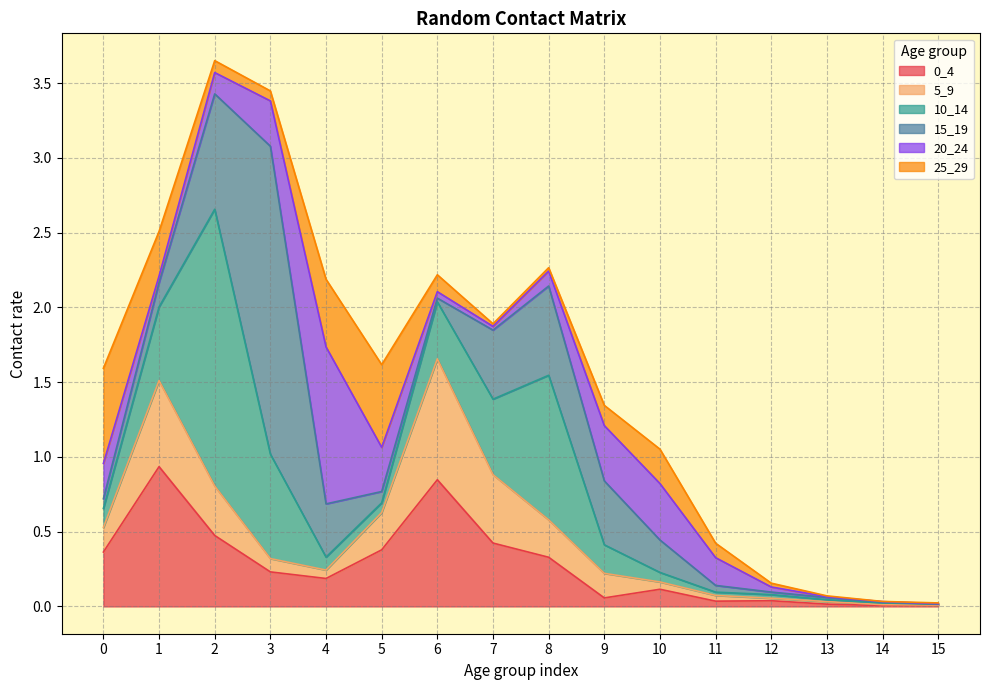

In 10_14, how many points are lower than both neighbors (excluding endpoints)?

2